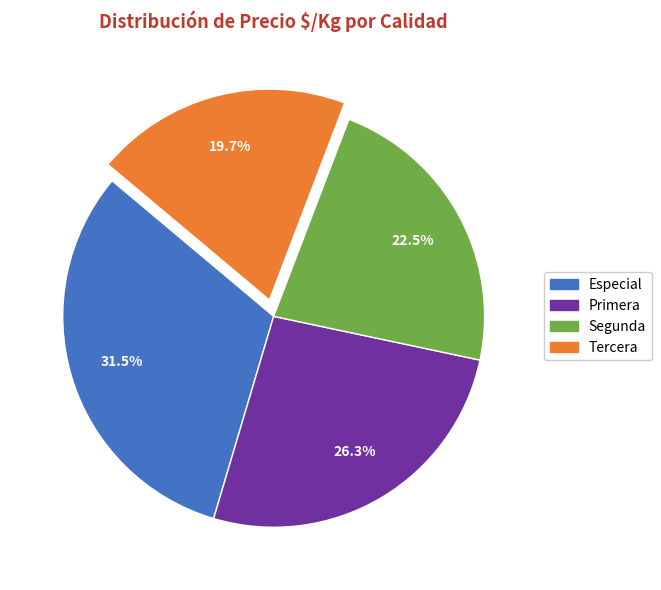

Which has a higher value, Tercera or Segunda?

Segunda